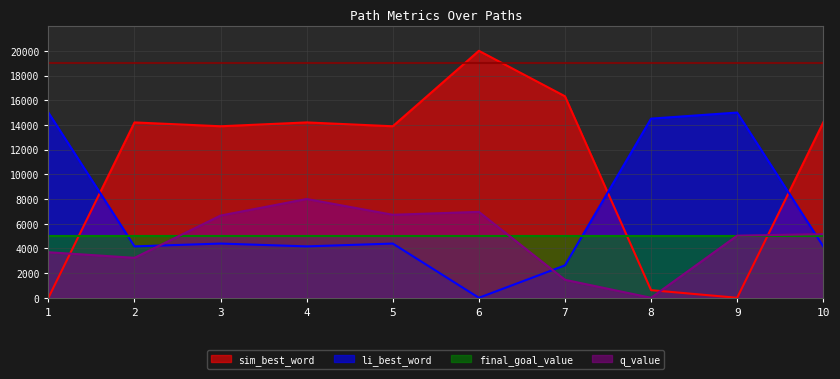

What is the difference between the highest and lowest values at 3?

9498.9